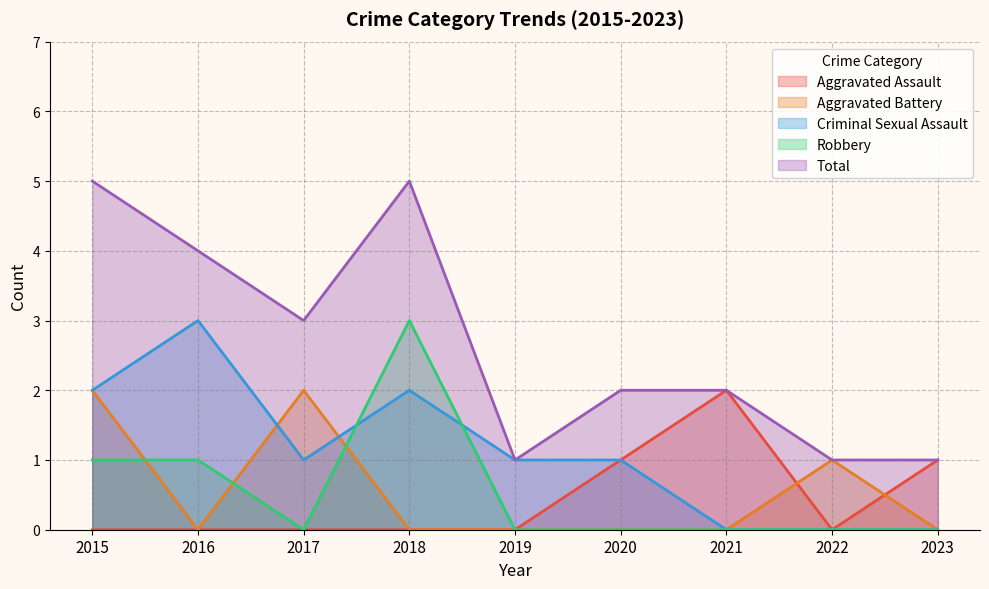

What are all the series names shown in the legend?

Aggravated Assault, Aggravated Battery, Criminal Sexual Assault, Robbery, Total